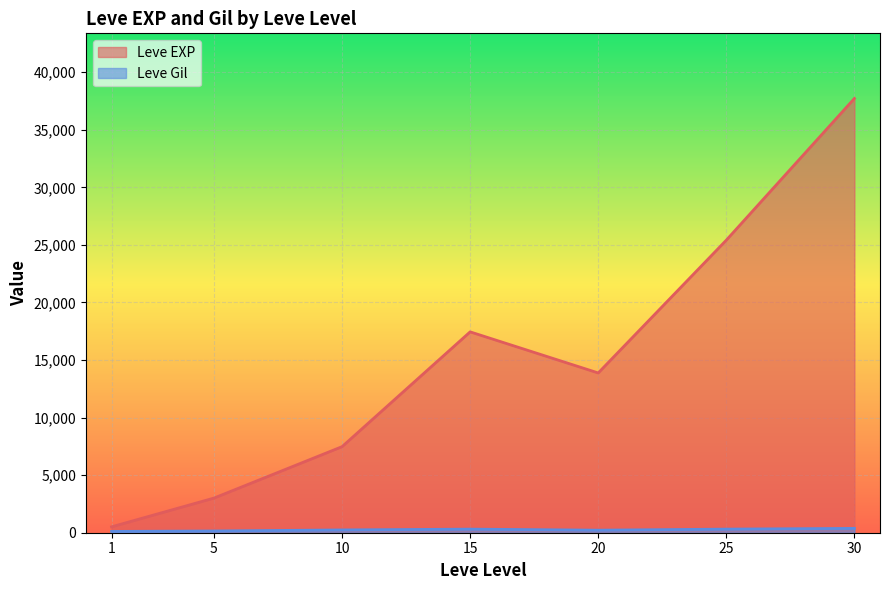

What is the total value across all series at 15?

17757.0